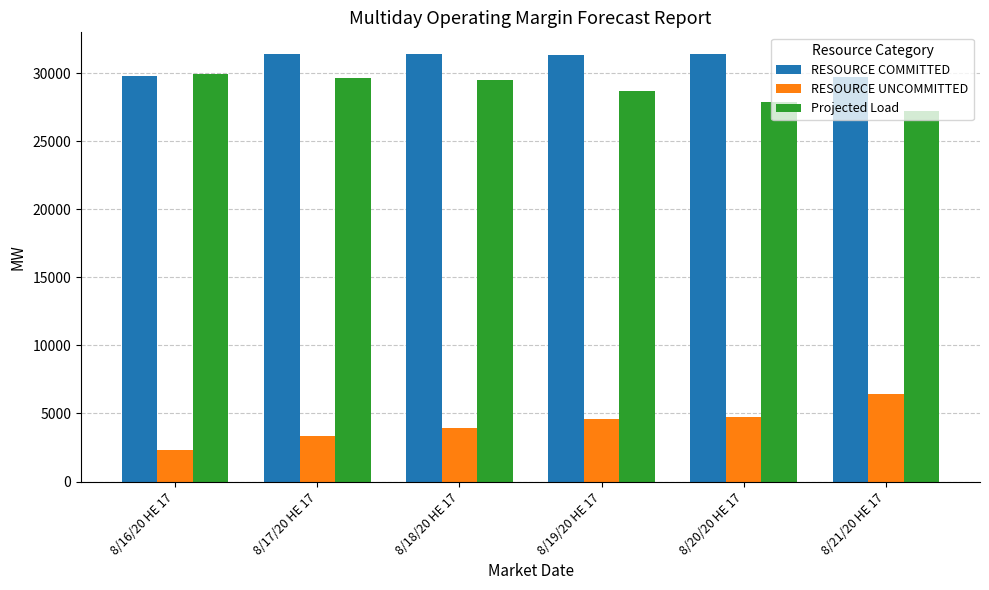

What is the approximate value of RESOURCE COMMITTED at 8/18/20 HE 17?

31426.6